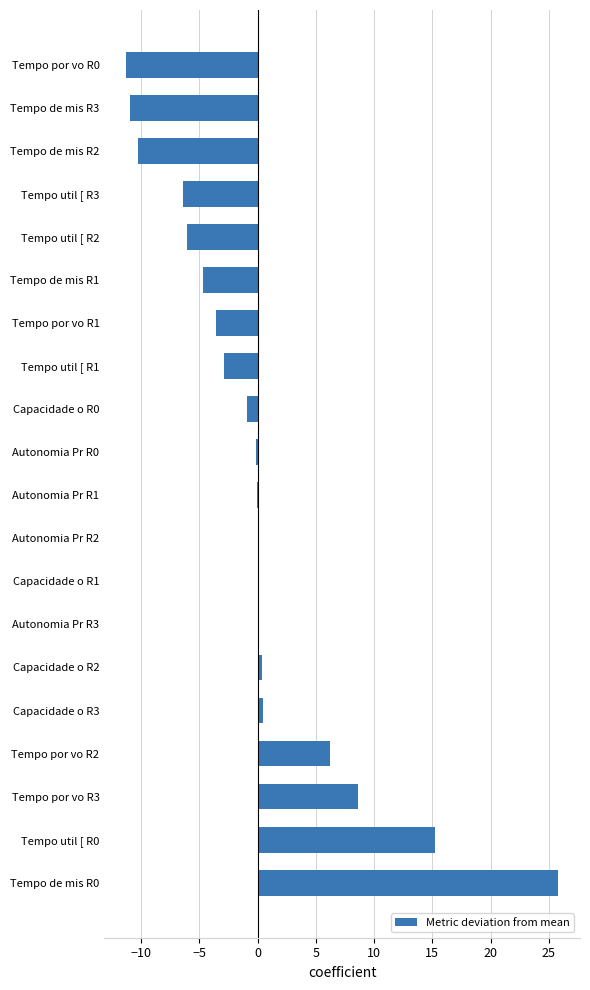

What is the greatest value displayed?

25.8